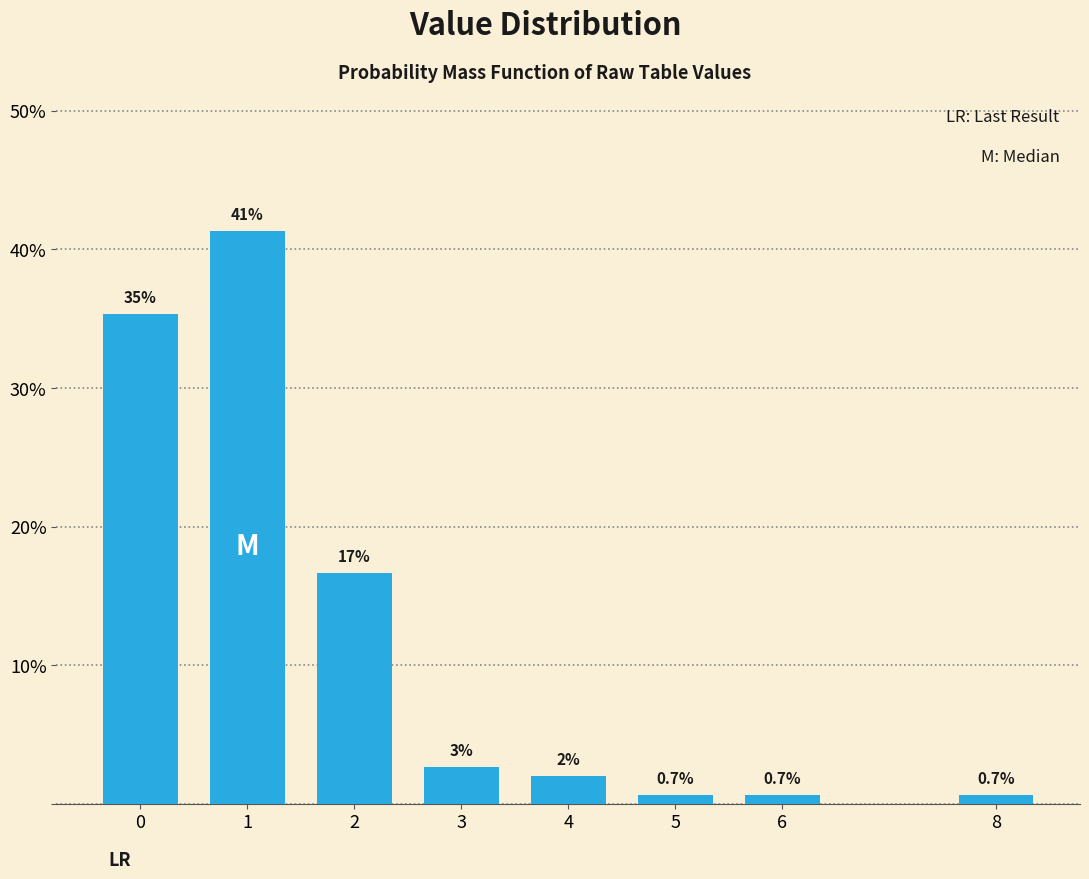

Is it true that the value at 1 is 21.9?

False